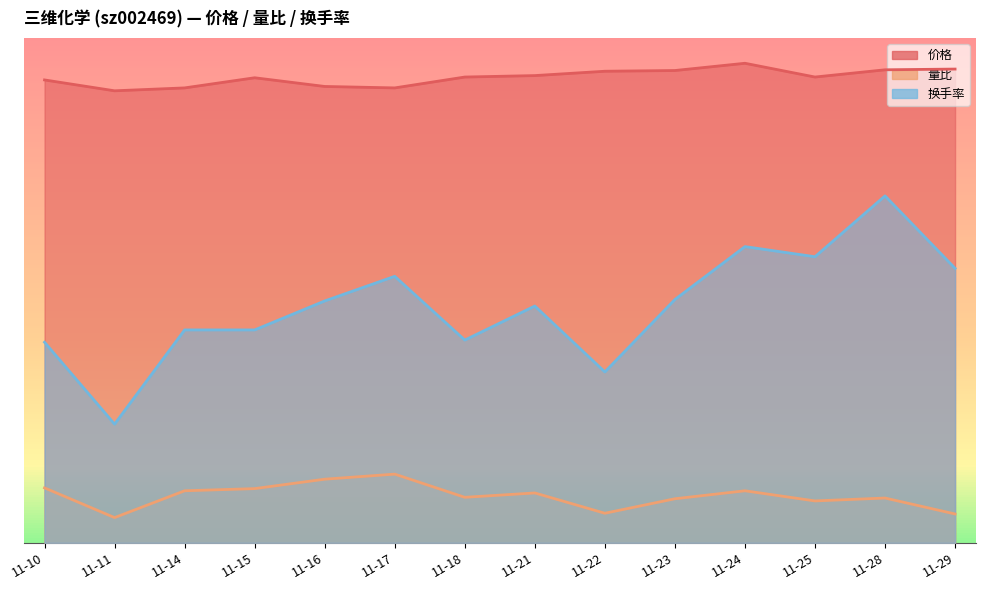

The 价格 series shows 9.2 at 11-15. True or false?

True